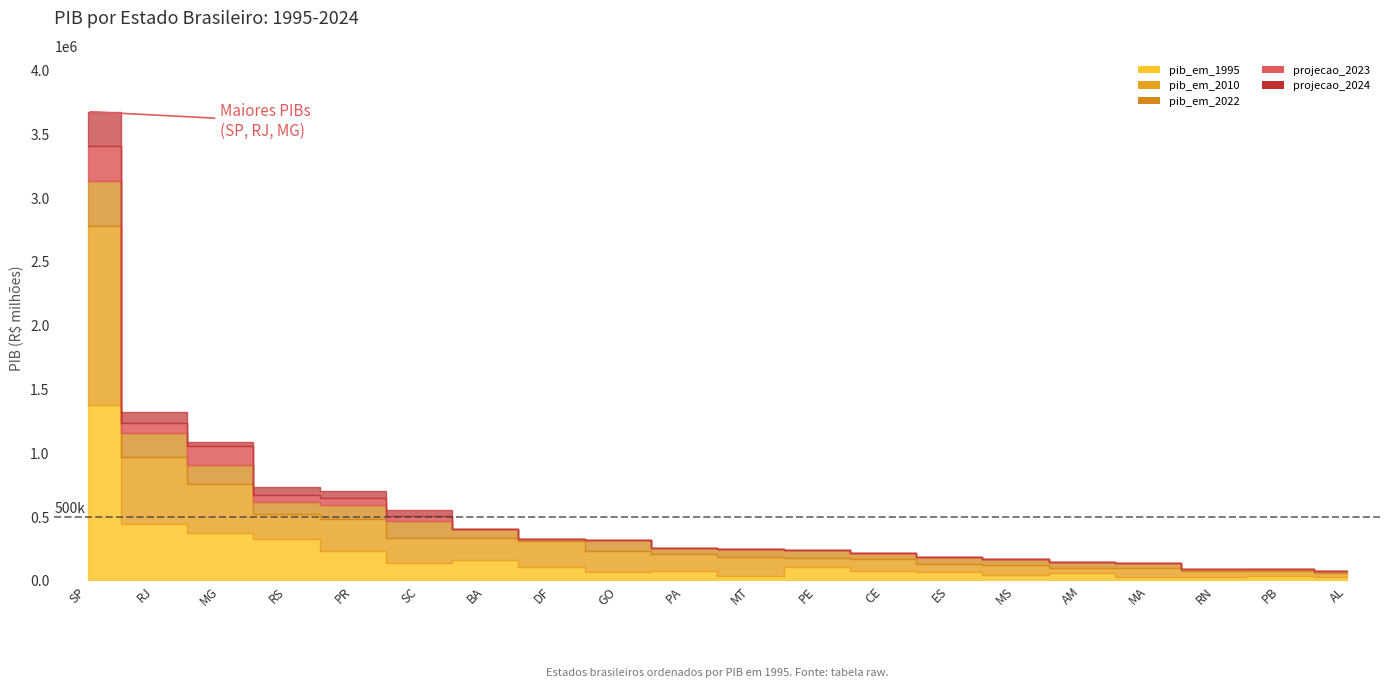

Between PA and MS, which is larger?

PA